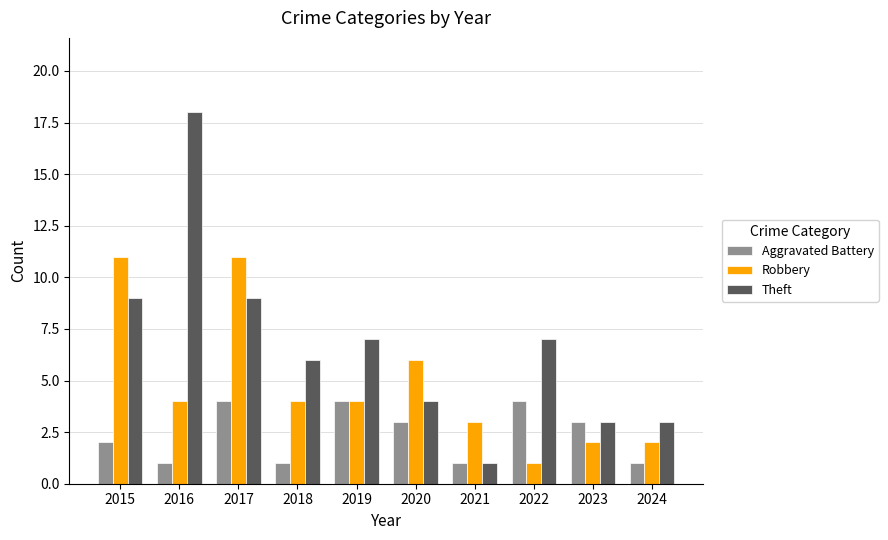

Reading left to right, extract all data points from this chart.

Aggravated Battery: 2015=2	2016=1	2017=4	2018=1	2019=4	2020=3	2021=1	2022=4	2023=3	2024=1
Robbery: 2015=11	2016=4	2017=11	2018=4	2019=4	2020=6	2021=3	2022=1	2023=2	2024=2
Theft: 2015=9	2016=18	2017=9	2018=6	2019=7	2020=4	2021=1	2022=7	2023=3	2024=3